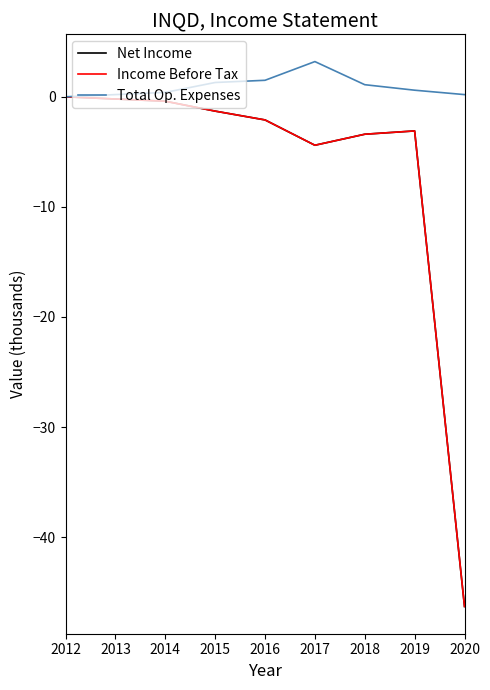

How many lines are shown in the chart?

3